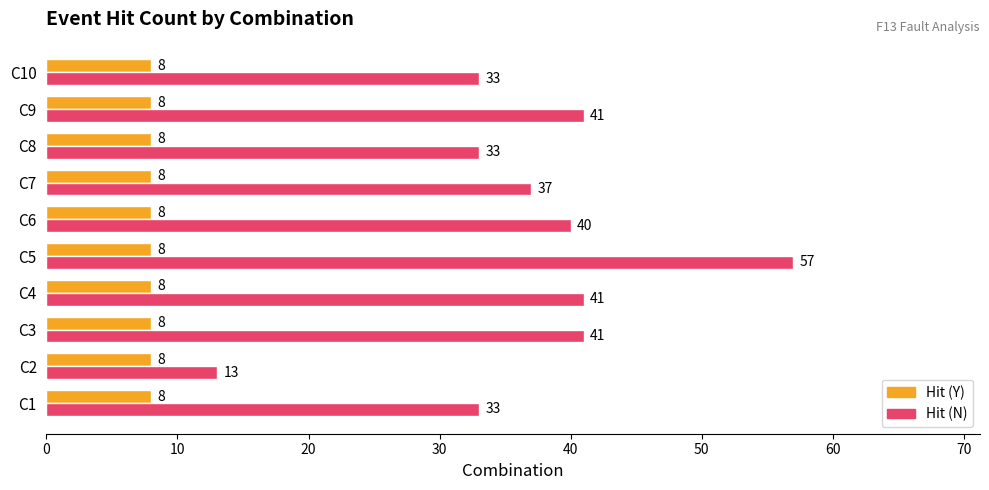

Which label corresponds to the largest value in the chart?

C5